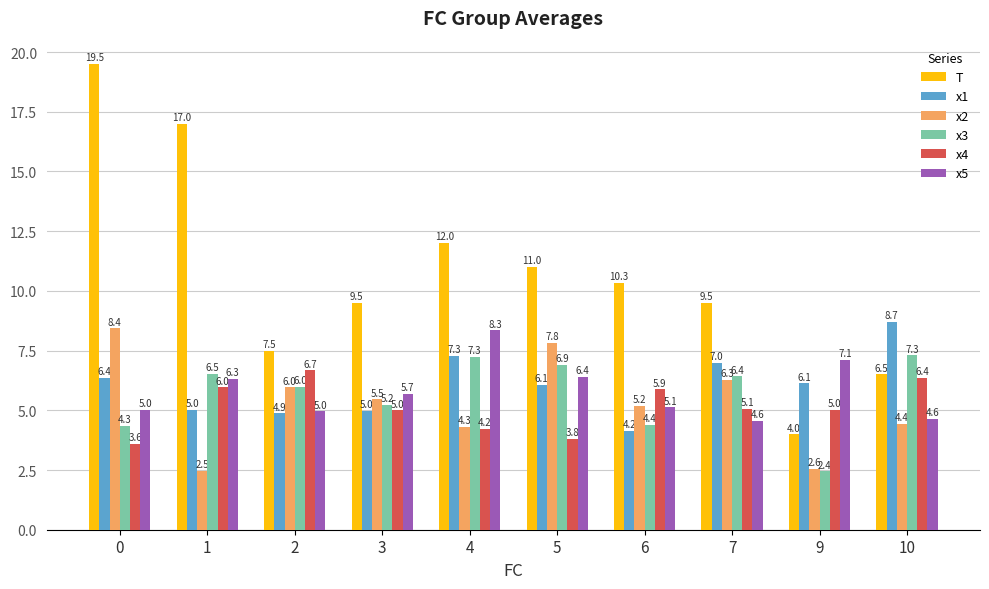

What is the difference between the highest and lowest values at 1?

14.5